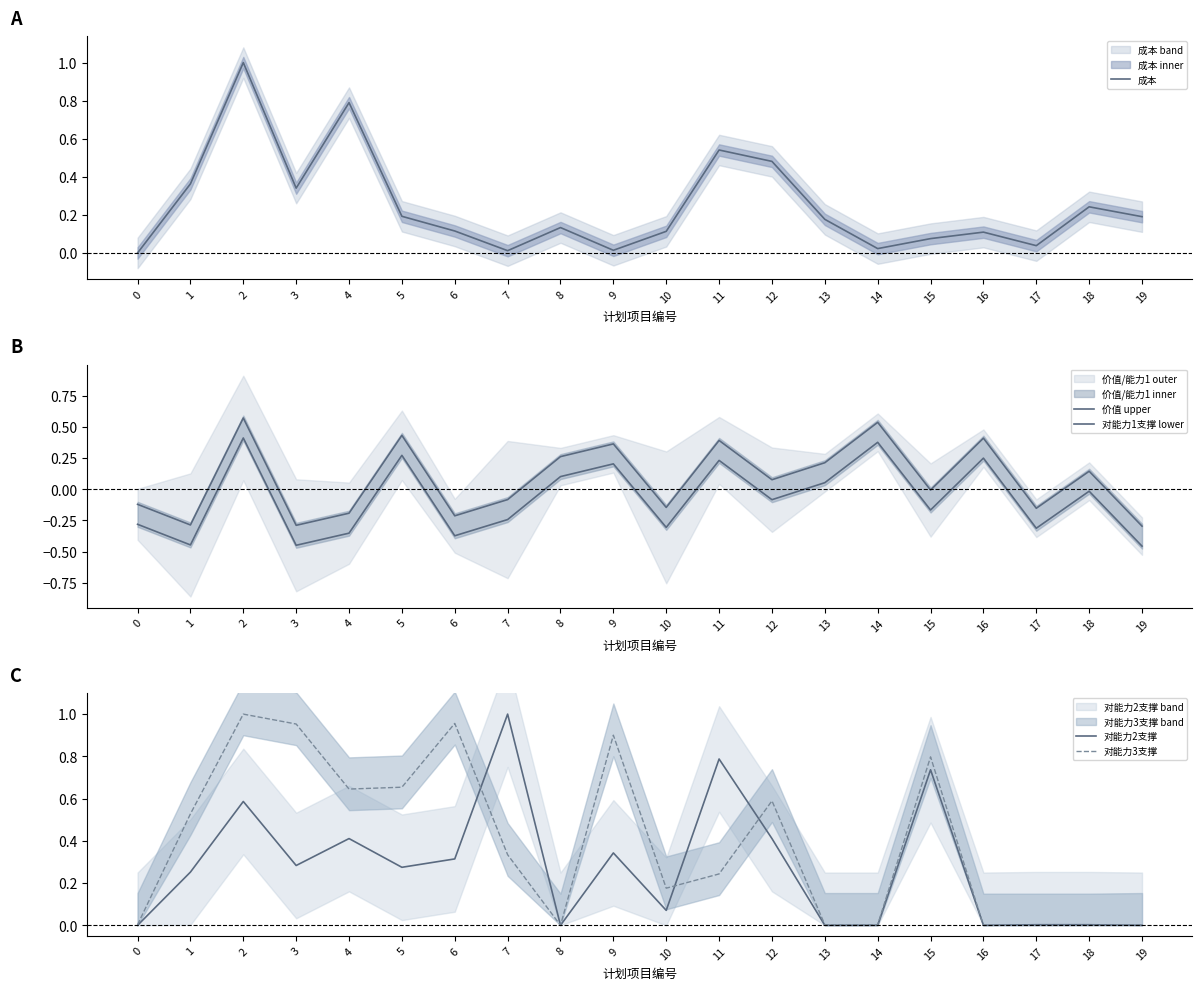

What is the value of the 价值 upper point at the 4th from the left?

-0.3